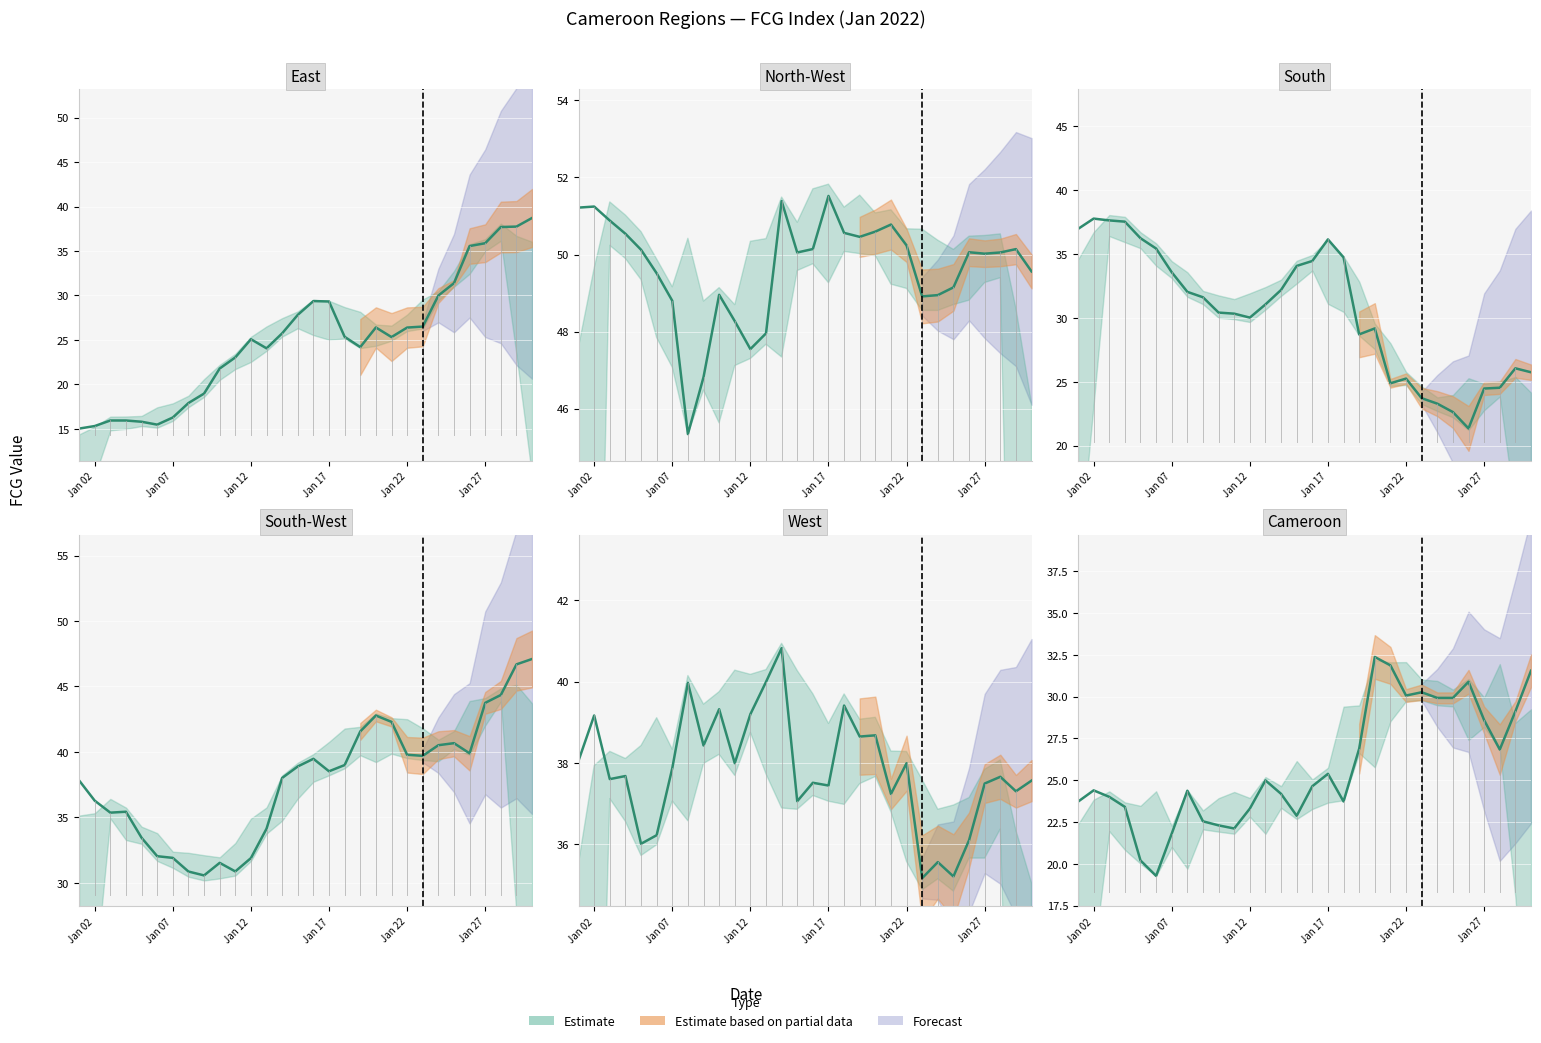

Is it true that South (FCG) equals 54.8 at Jan 12?

False